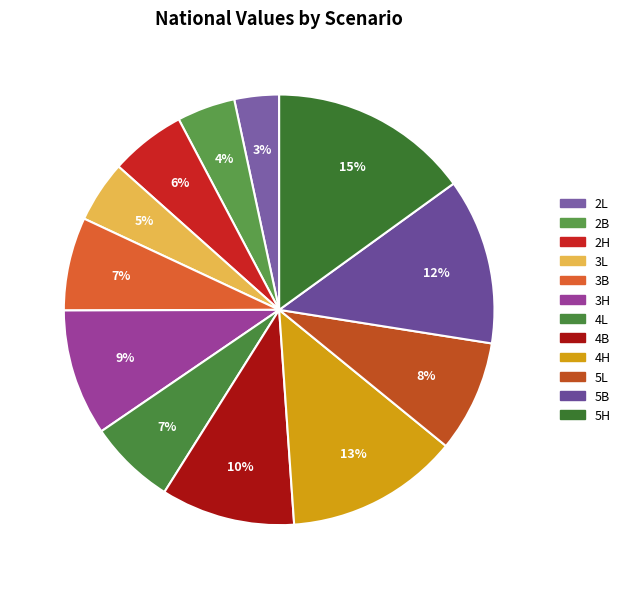

Count the number of slices in the pie.

12